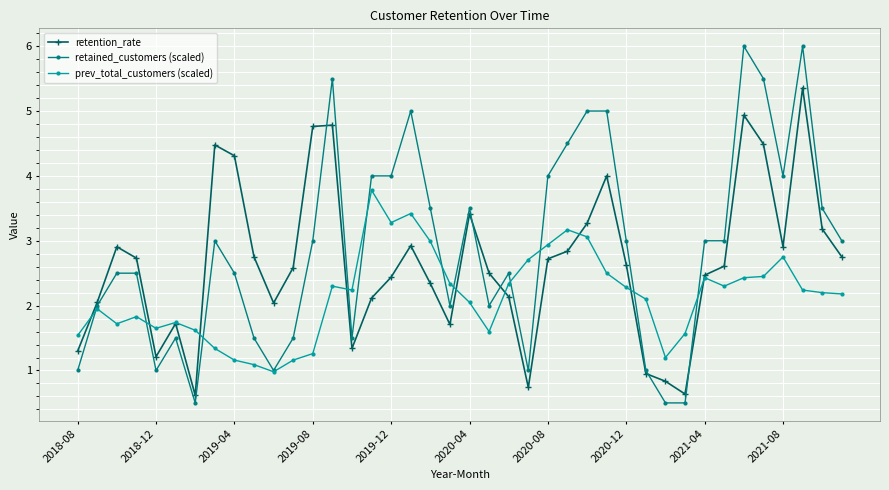

What is the value of the retained_customers (scaled) point at the 37th from the left?

4.0